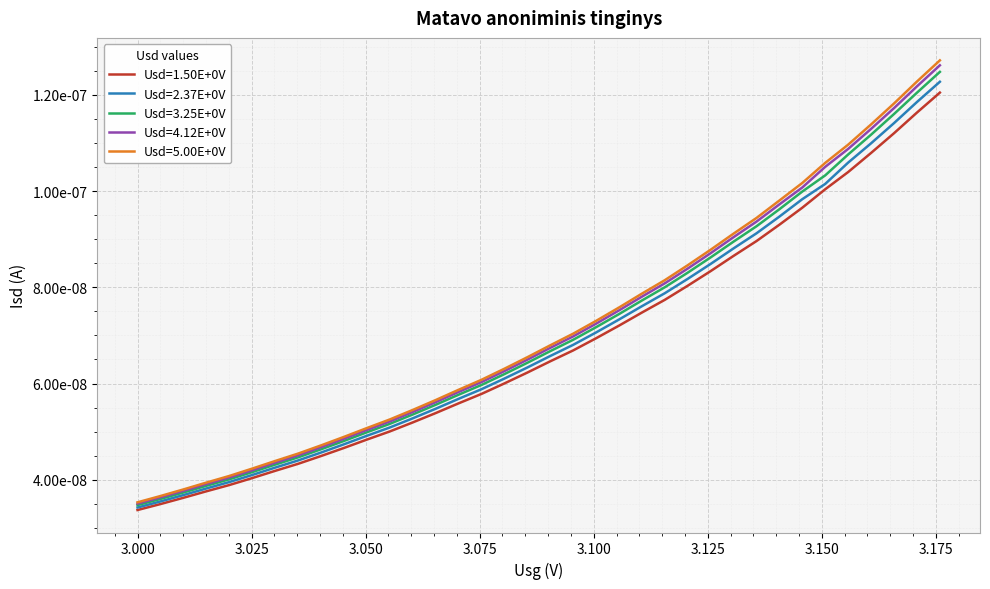

Is this an area chart (filled region under the line)?

No